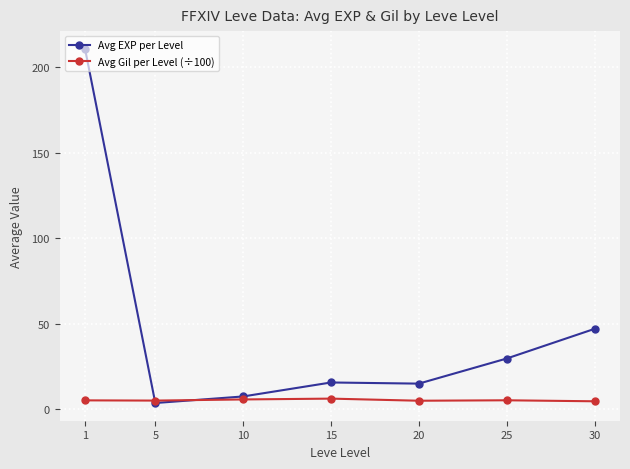

What are all the series names shown in the legend?

Avg EXP per Level, Avg Gil per Level (÷100)